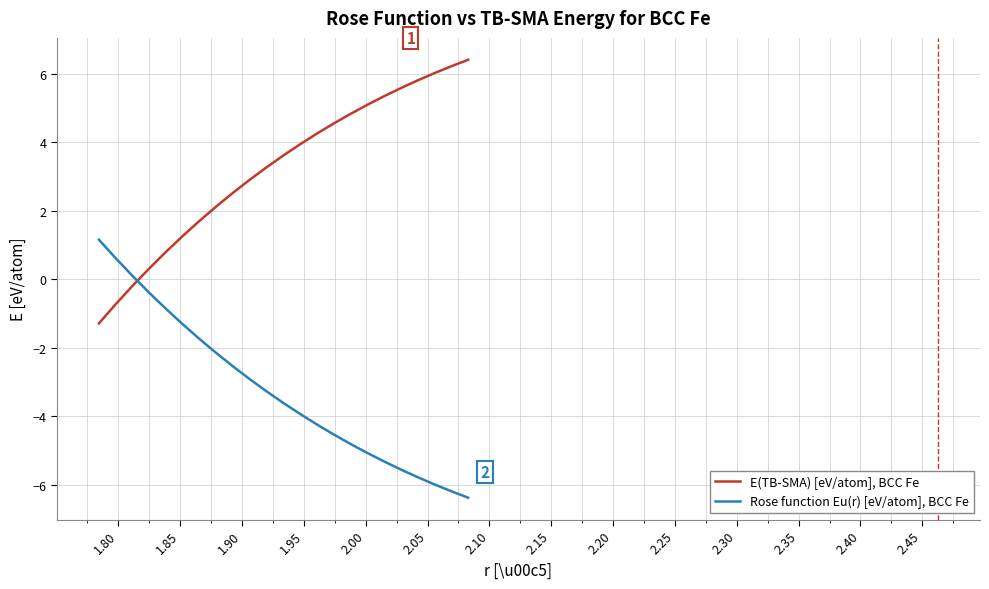

True or false: E(TB-SMA) [eV/atom], BCC Fe and Rose function Eu(r) [eV/atom], BCC Fe intersect in this chart.

True